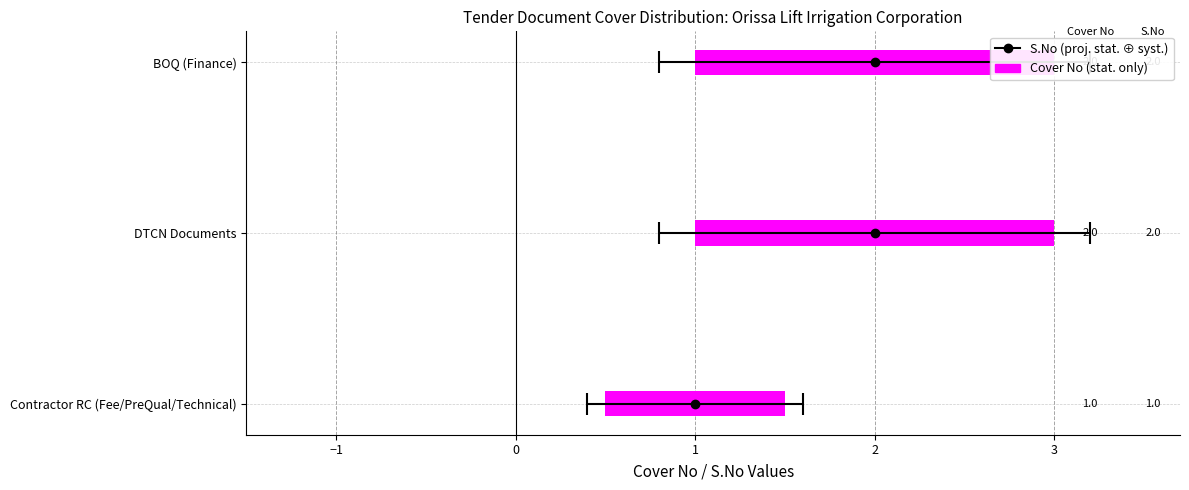

How many Cover No values are between 1 and 2?

3